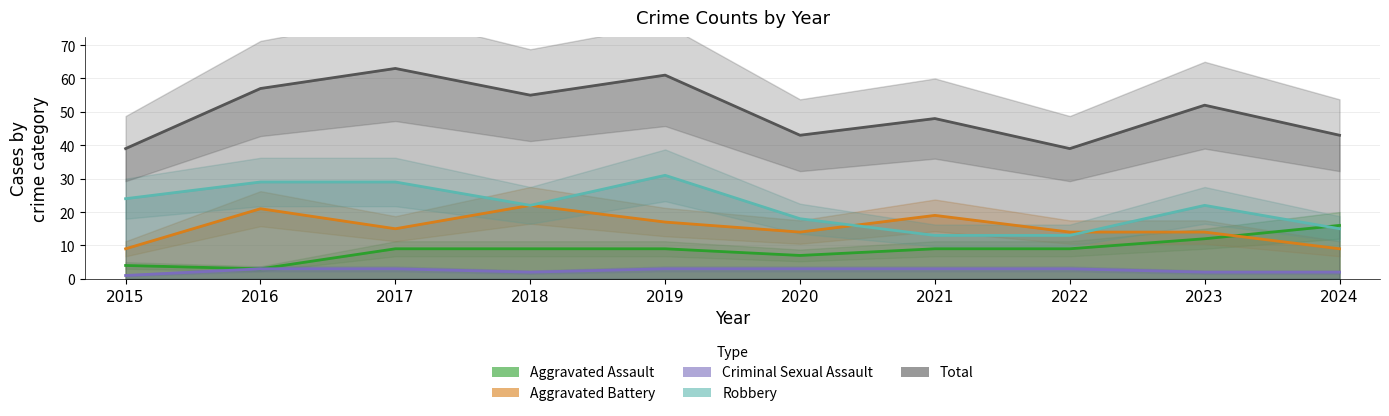

Which has a higher value, 2022 or 2015?

2022